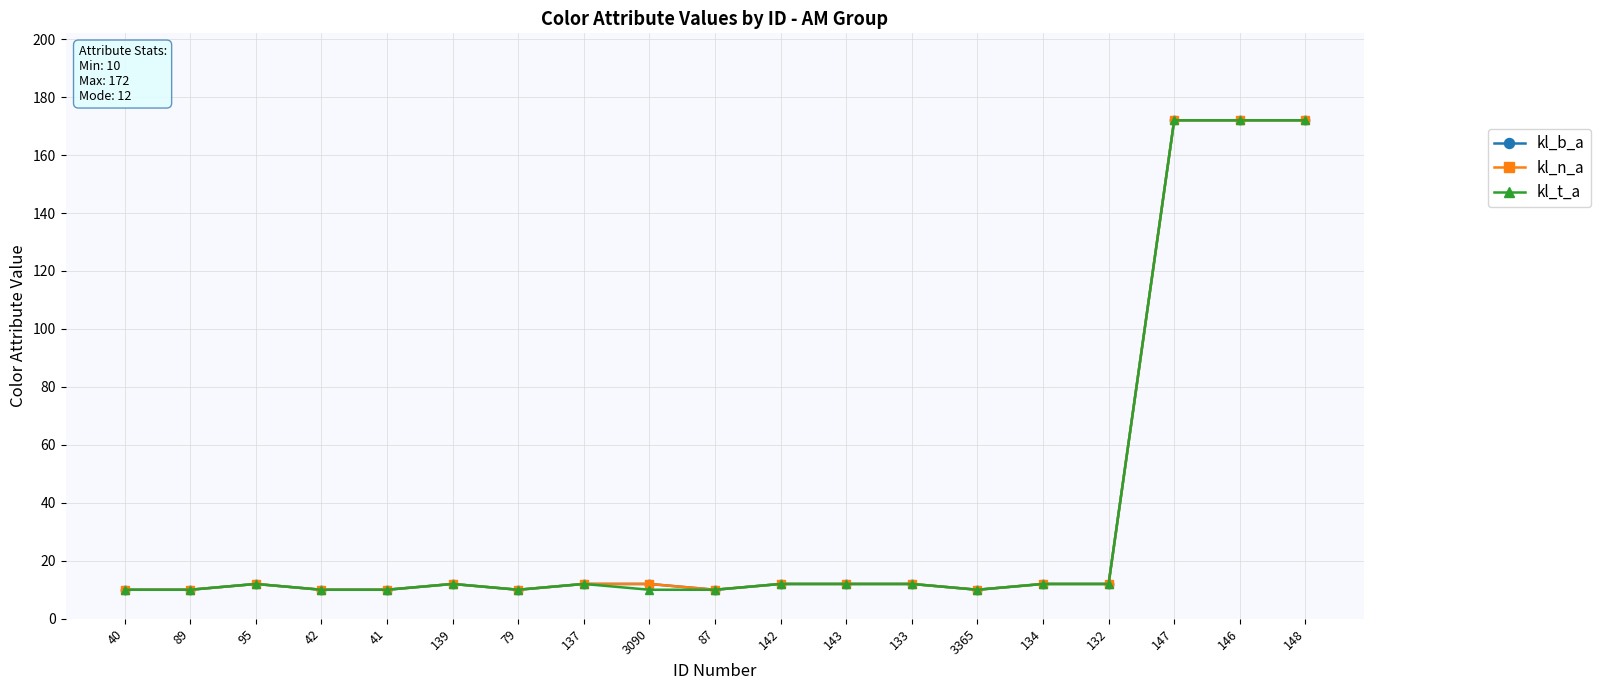

Where is the first local maximum for kl_n_a?

95